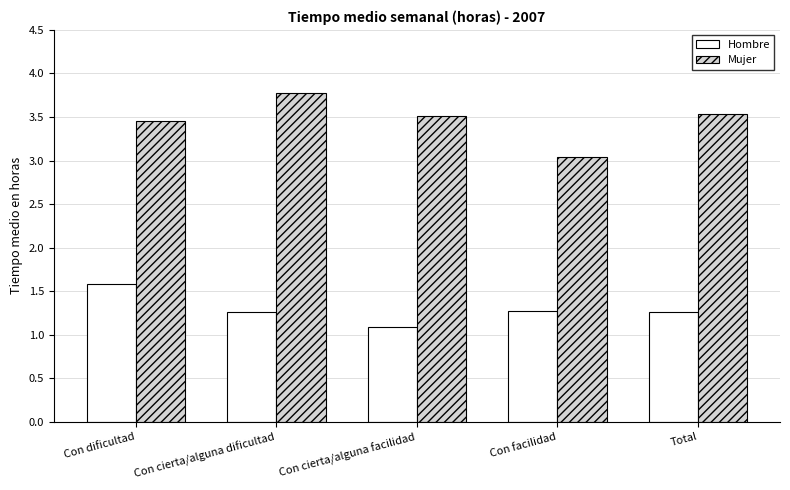

Which series has the widest spread of values?

Mujer